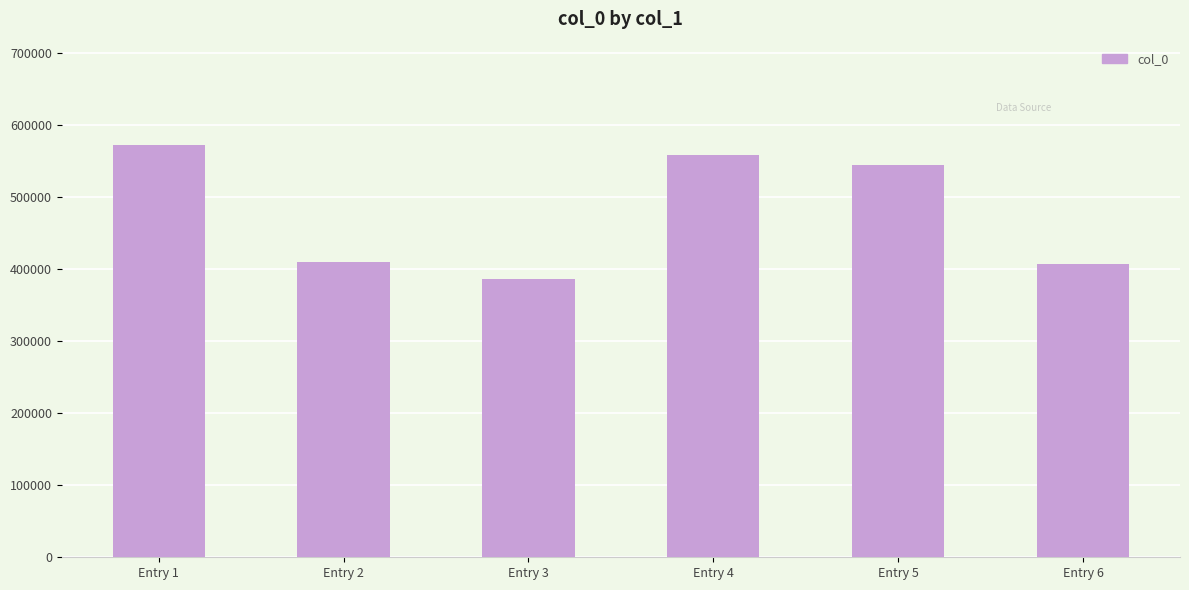

What is the minimum value shown in the chart?

386107